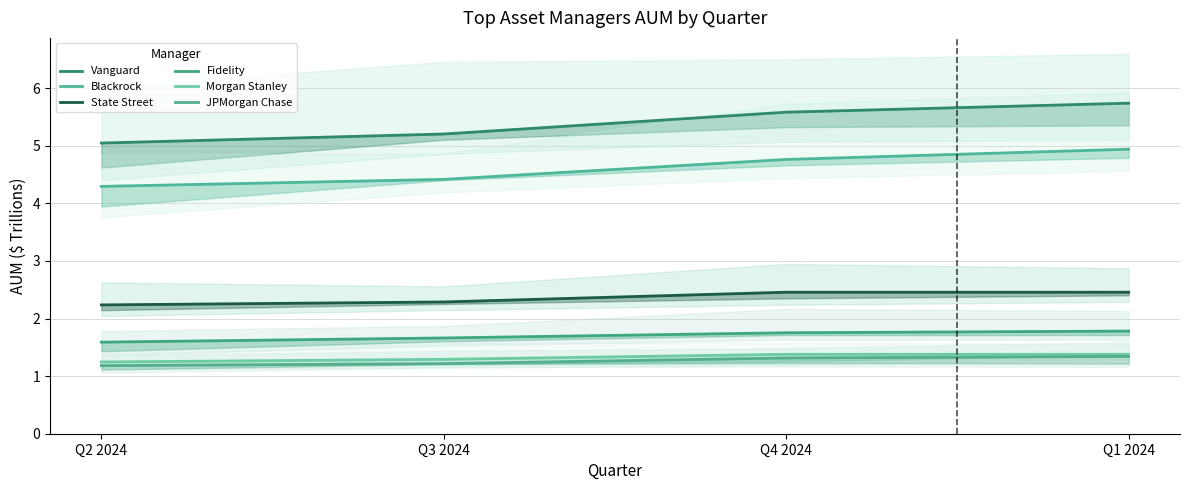

What is the value of the Morgan Stanley point at the 4th from the left?

1.4